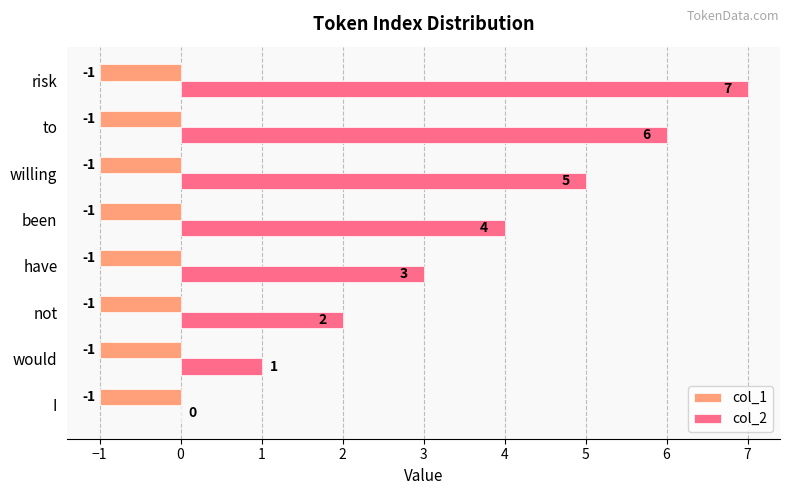

Count the number of data series in this chart.

2